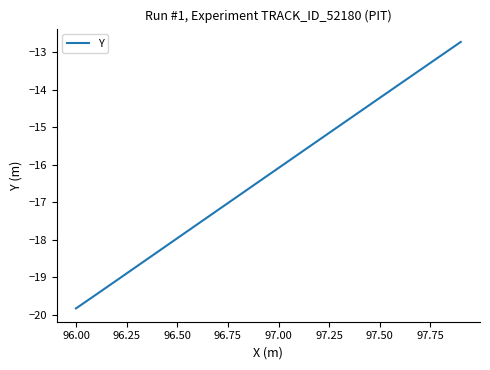

Reading left to right, what are all the values shown in this chart?

-19.8	-19.5	-19.1	-18.7	-18.3	-18.0	-17.6	-17.2	-16.8	-16.5	-16.1	-15.7	-15.3	-15.0	-14.6	-14.2	-13.8	-13.5	-13.1	-12.7